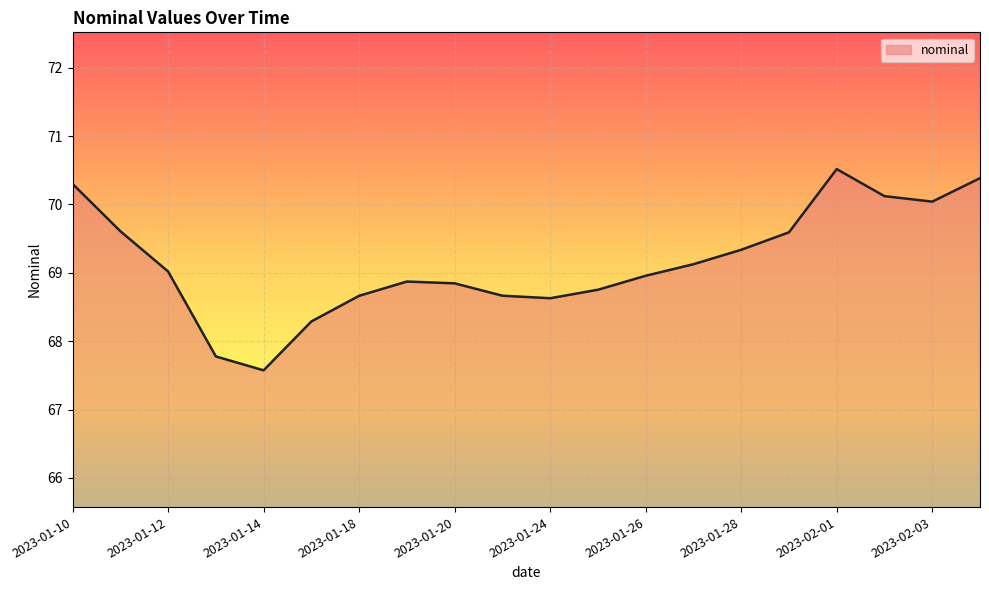

What is the difference between the maximum and minimum values?

2.9